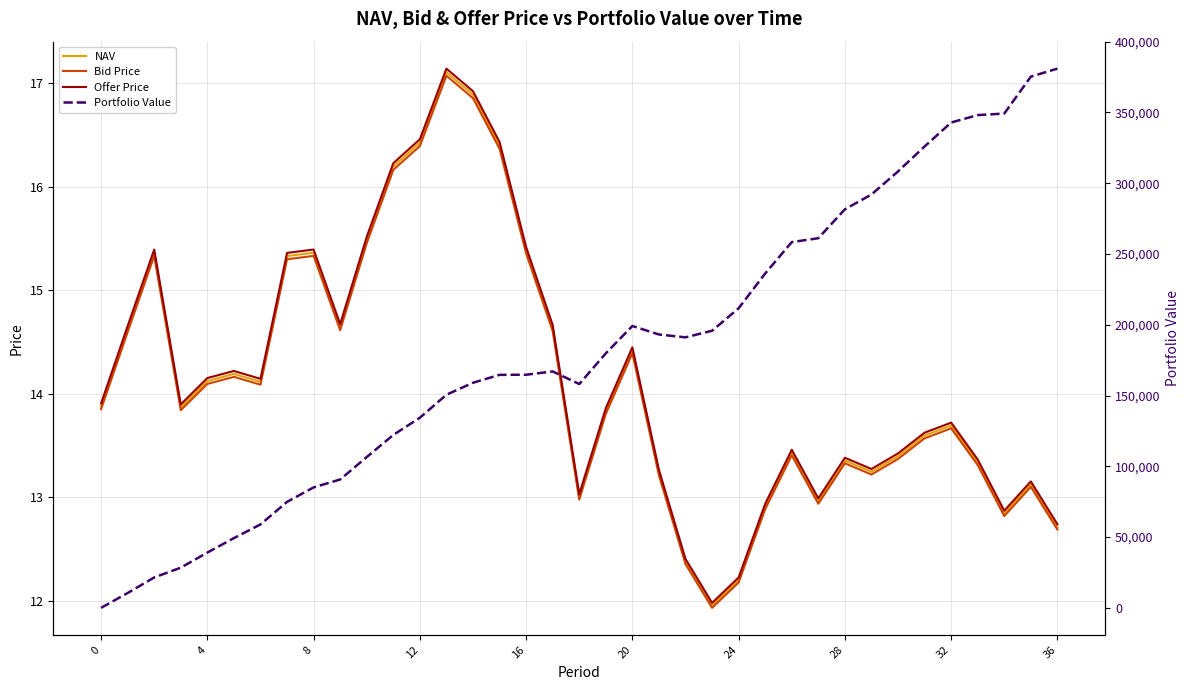

How many categories are shown in the chart?

37